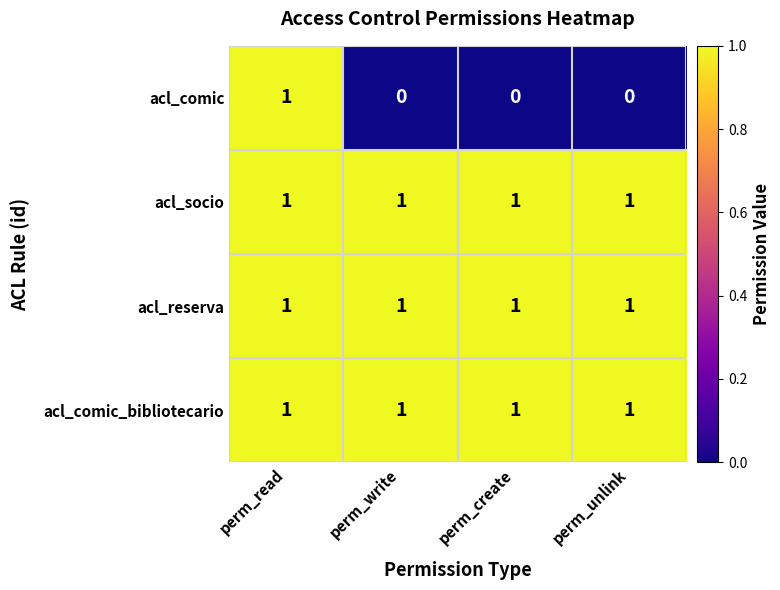

What is the greatest value displayed?

1